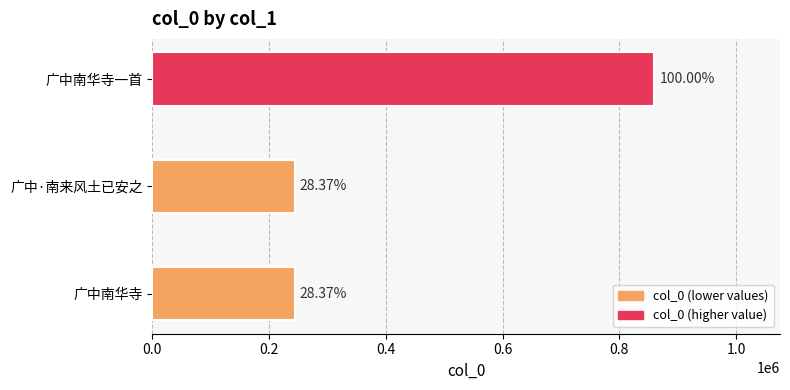

Does the chart contain any negative values?

No